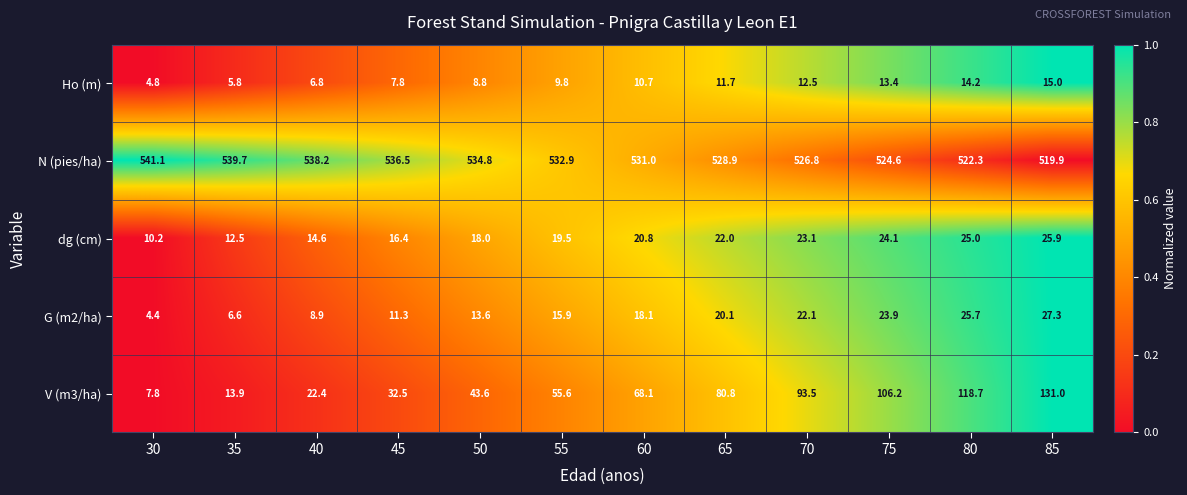

How many categories are shown in the chart?

12